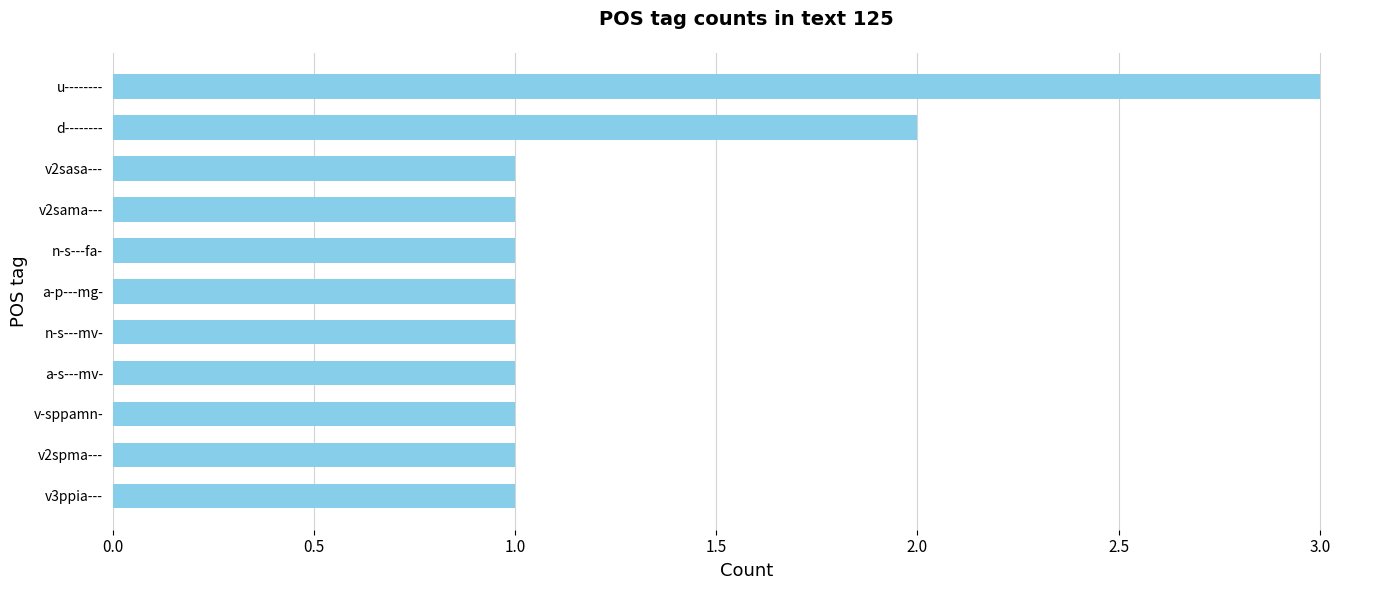

What is the change in value from v3ppia--- to u--------?

+2